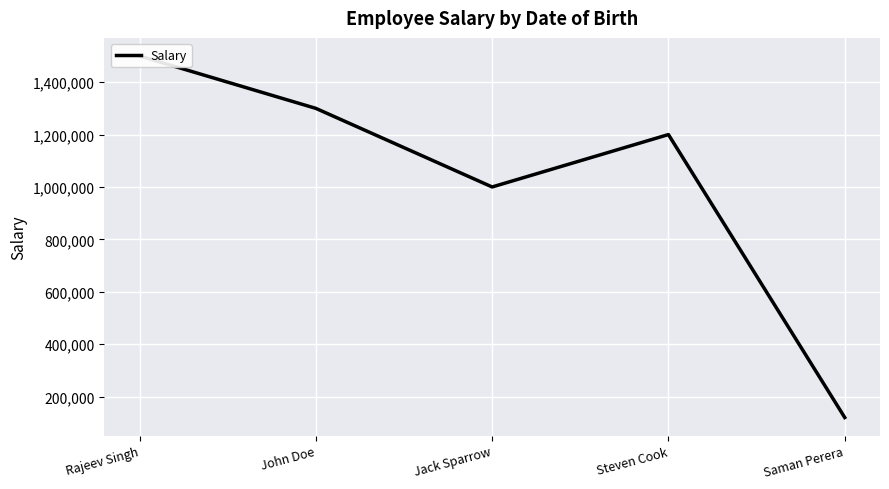

At which category does the chart reach its minimum across all series?

Saman Perera